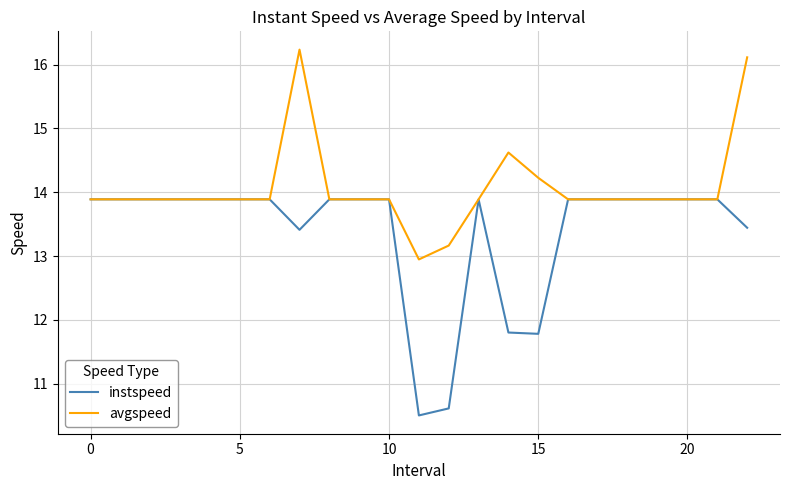

Which series has the widest spread of values?

instspeed